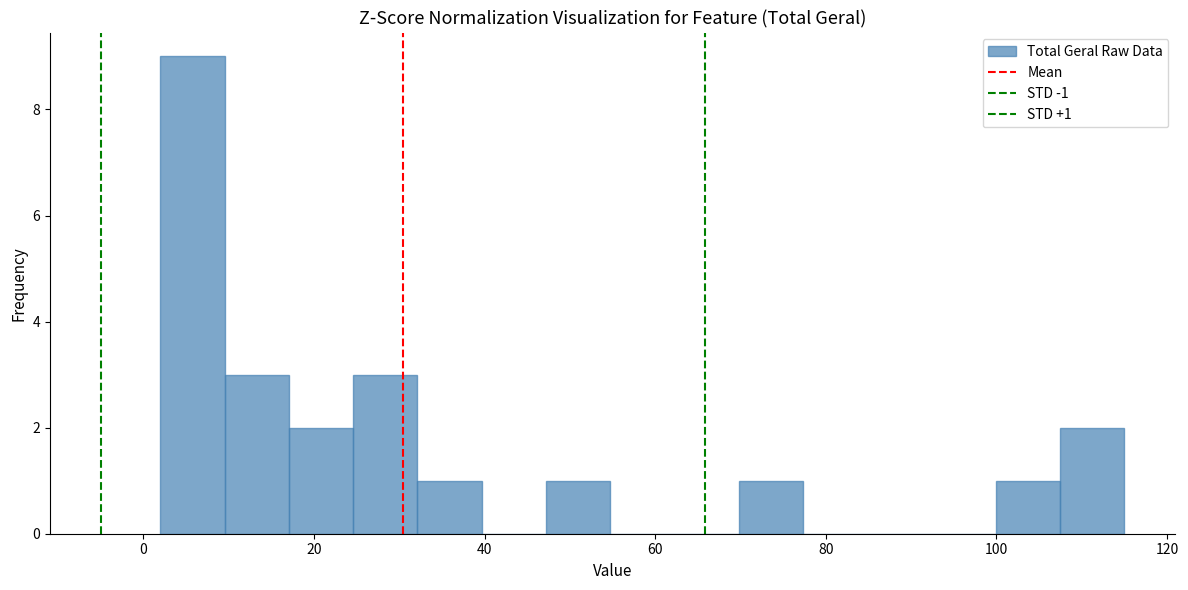

Around what value on the x-axis is the tallest bar? Give the approximate position of its centre, as read against the axis.

6